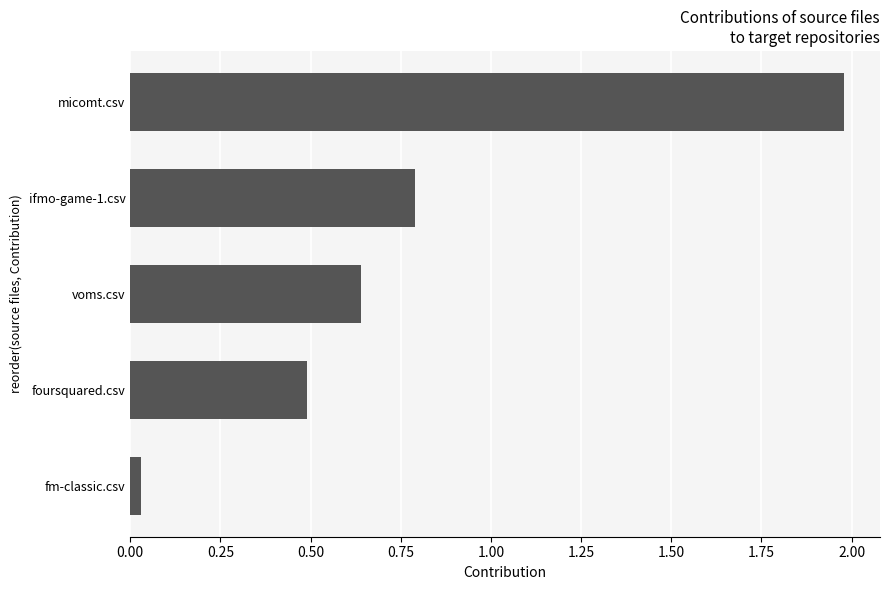

What is the sum of all values?

3.9